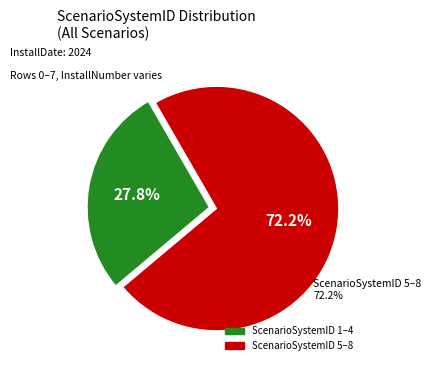

Between 3 and 2, which is larger?

3